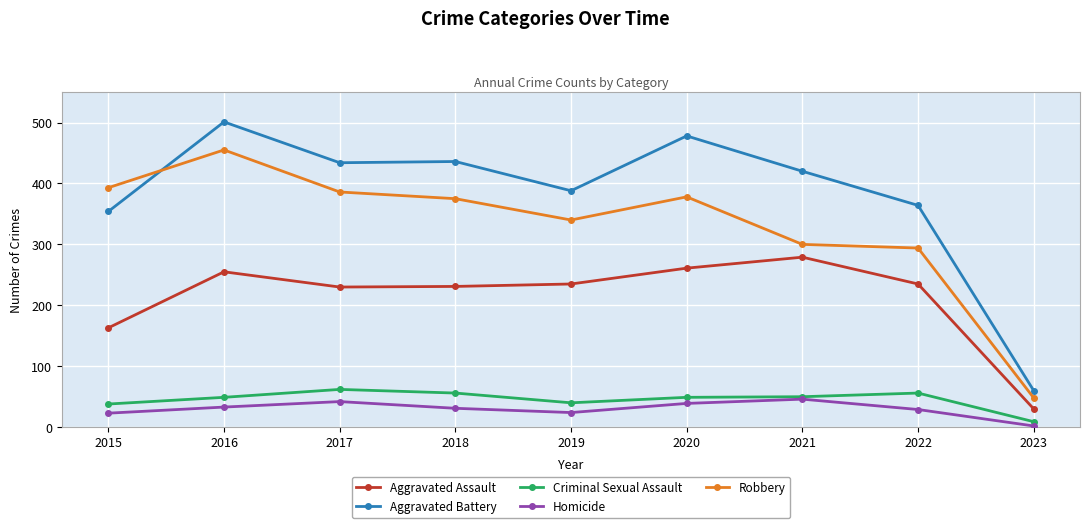

What is the value of the Aggravated Battery point at the 8th from the left?

364